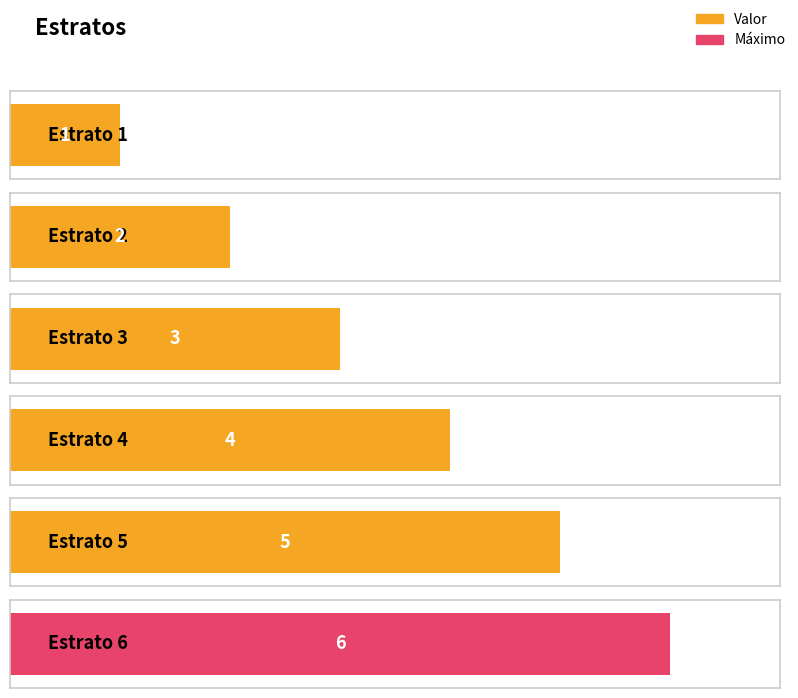

Approximately how many times larger is the value at Estrato 5 compared to Estrato 4?

1.2